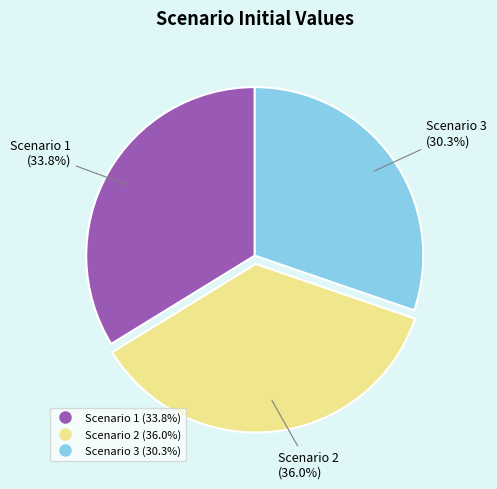

The Scenario 3 slice represents 30% of the pie. True or false?

True